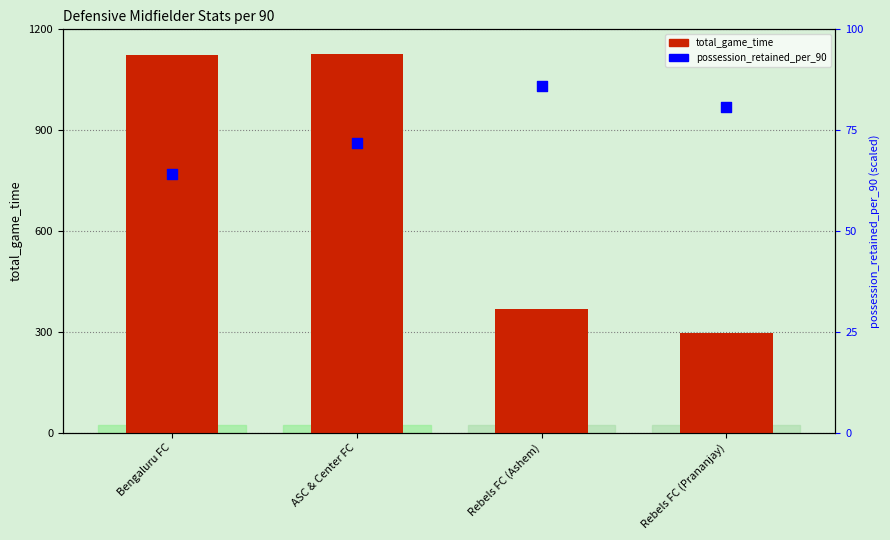

What is the total value across all series at Bengaluru FC?

1187.1